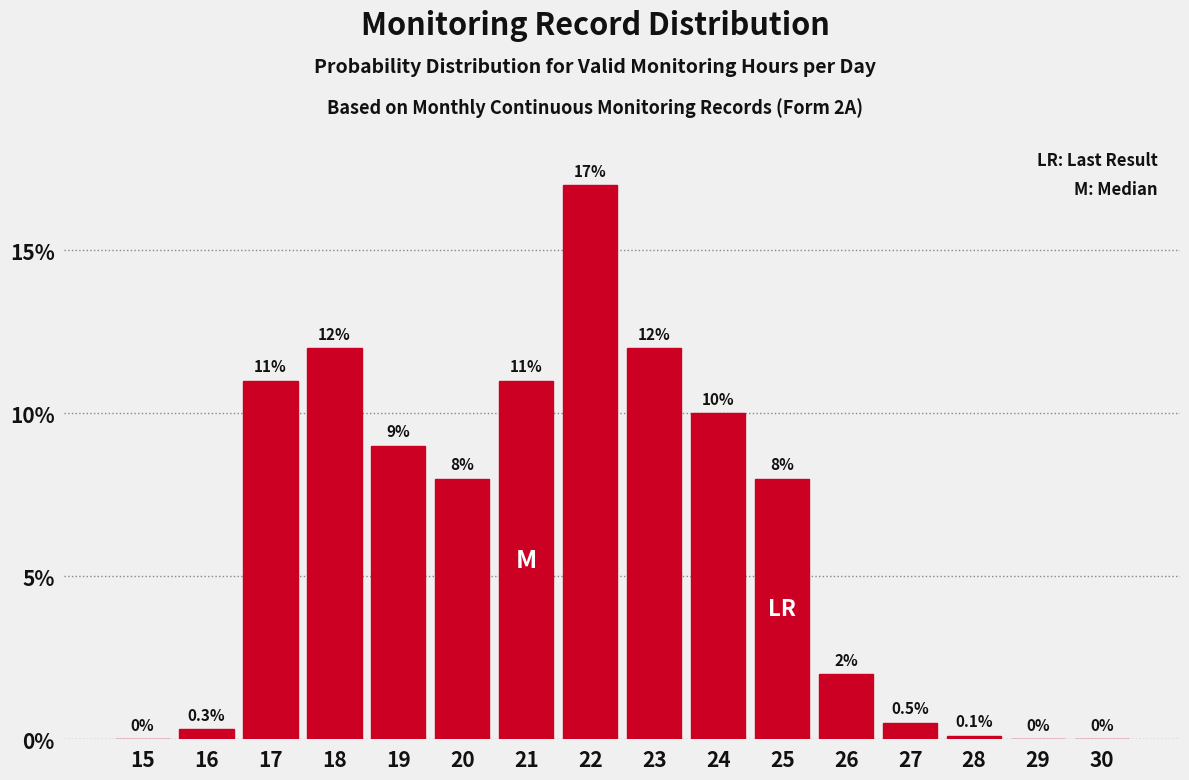

Reading left to right, transcribe all the data shown in this chart.

15=0.0	16=0.3	17=11.0	18=12.0	19=9.0	20=8.0	21=11.0	22=17.0	23=12.0	24=10.0	25=8.0	26=2.0	27=0.5	28=0.1	29=0.0	30=0.0